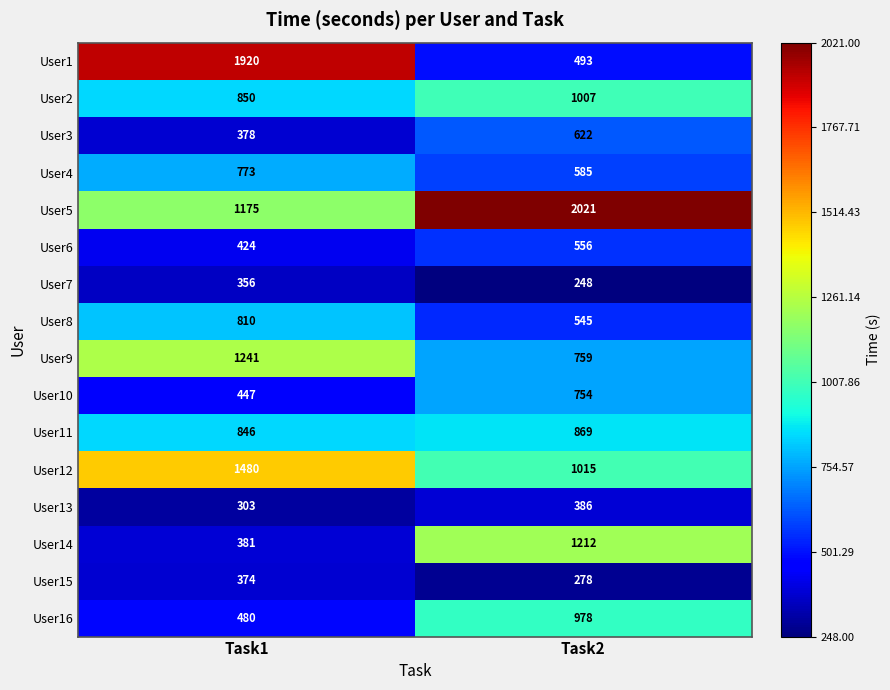

What value does the User4 series have at Task1, to the nearest 10?

770